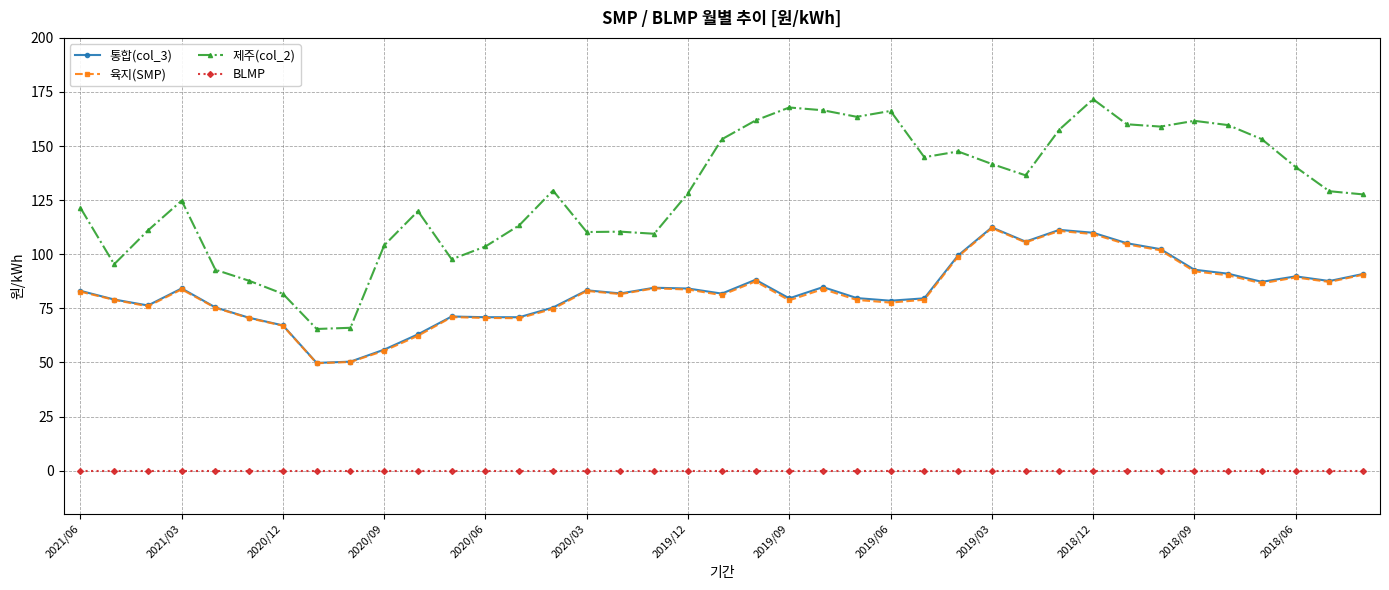

What is the value of the 통합(col_3) point at the 17th from the left?

81.9